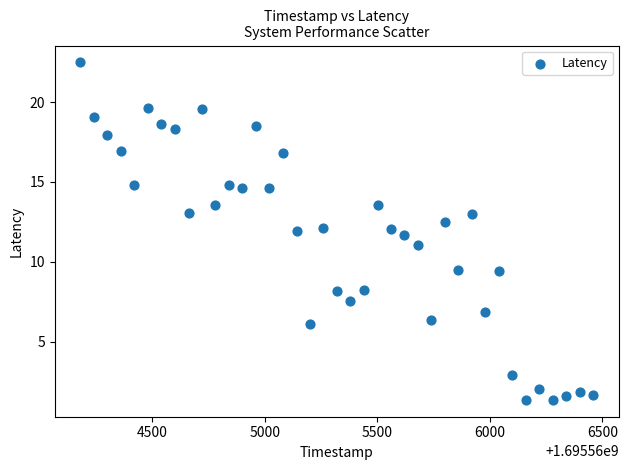

What is the range of Y values (max minus min)?

21.1